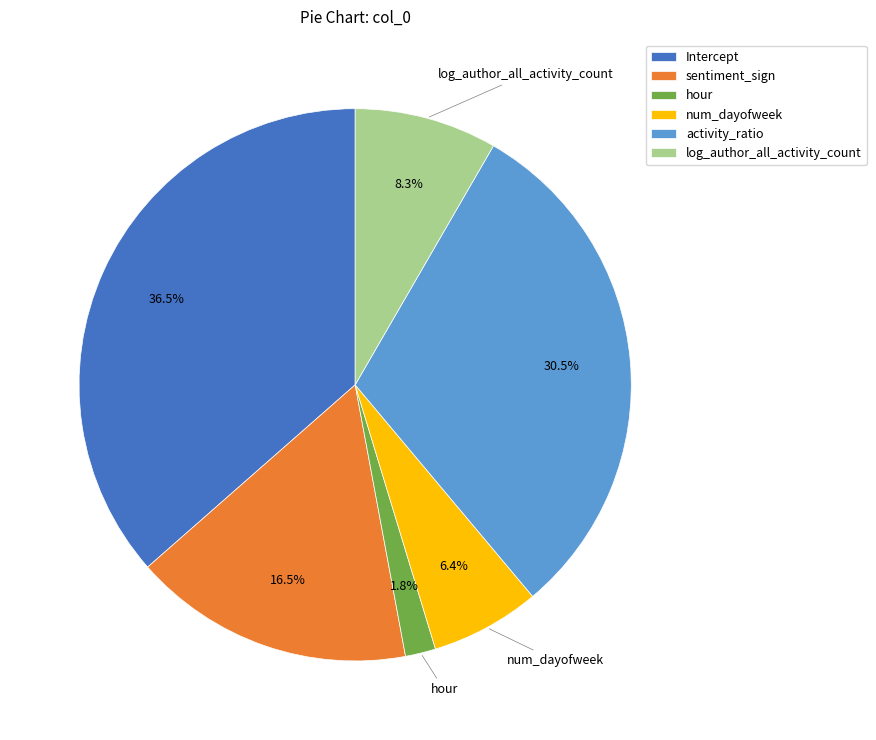

True or false: num_dayofweek accounts for 6% of the total.

True